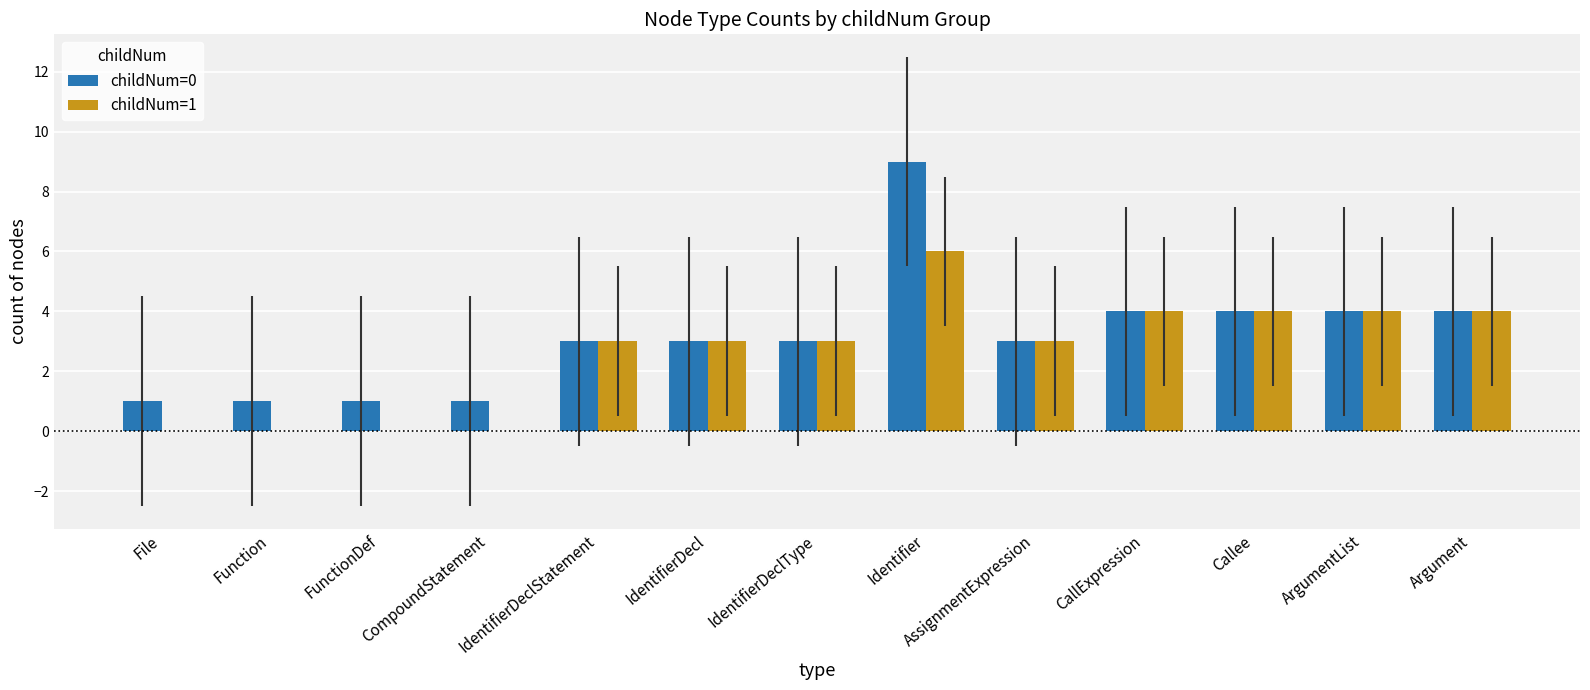

At which category is the sum across all series the highest?

Identifier